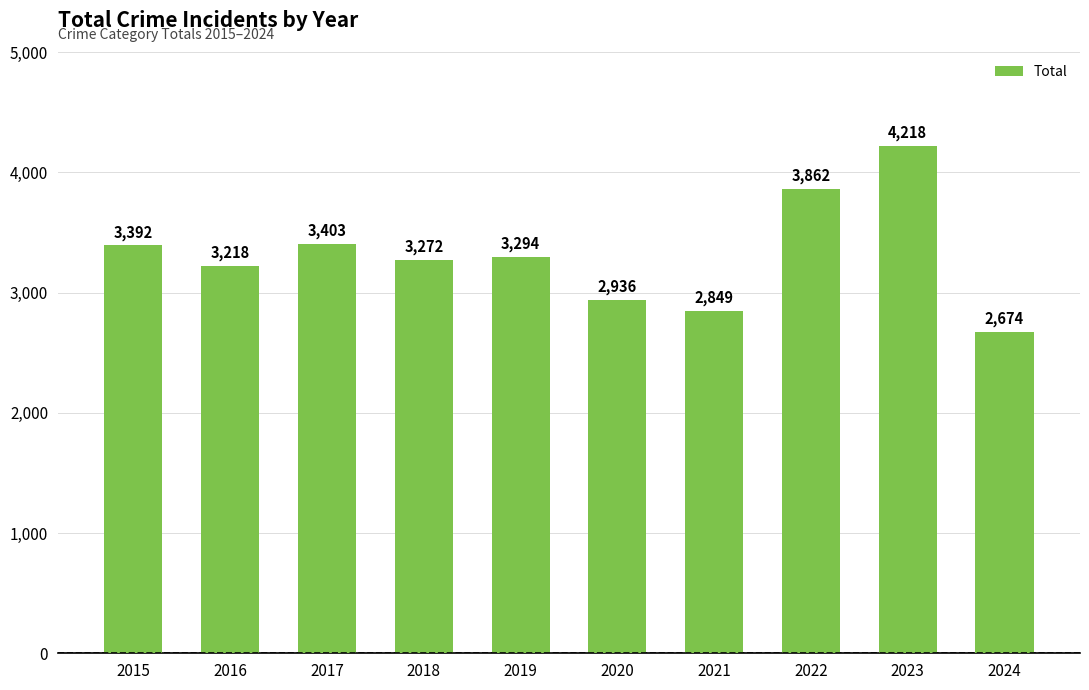

How many values are below 3294?

5